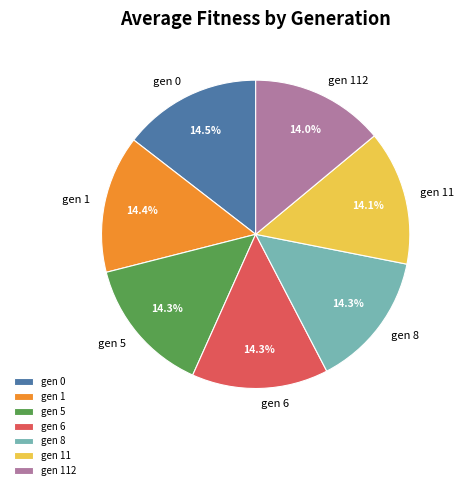

Count the number of slices in the pie.

7